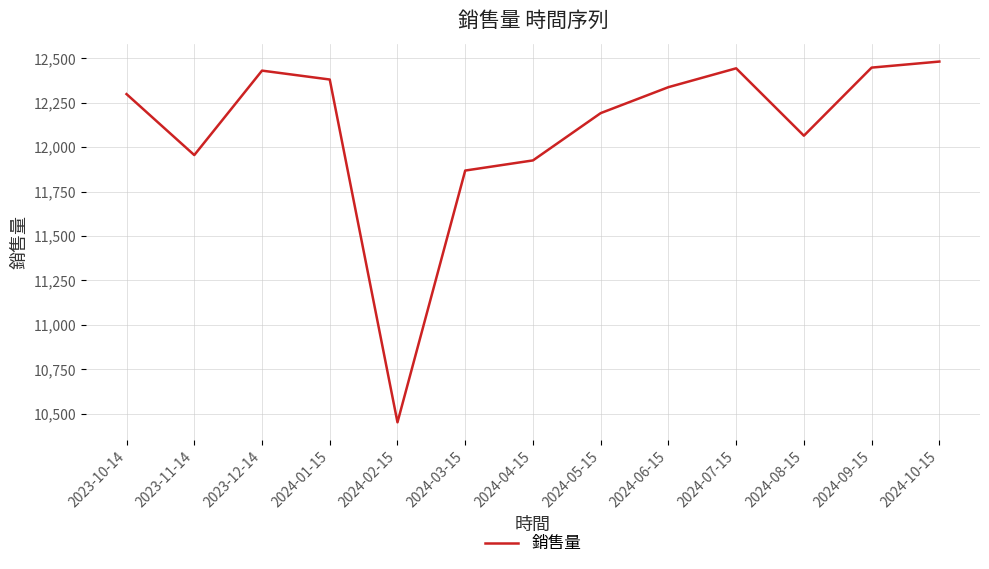

The chart shows a value of 5726 at 2023-12-14. True or false?

False